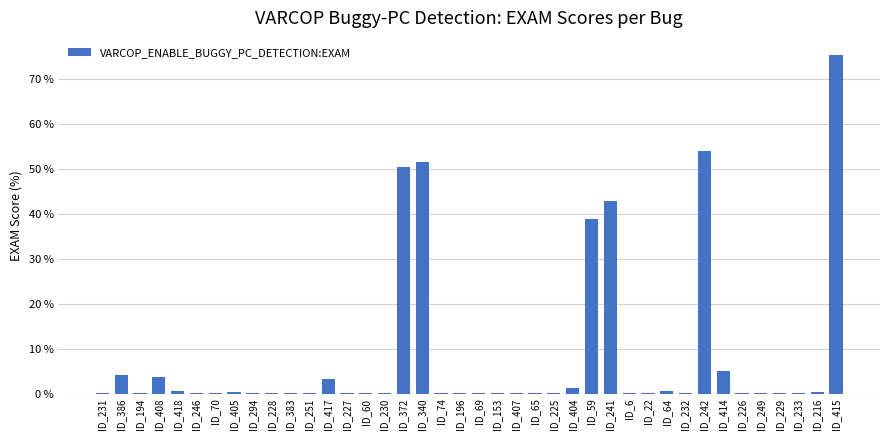

The value at ID_231 is 0.0. True or false?

True